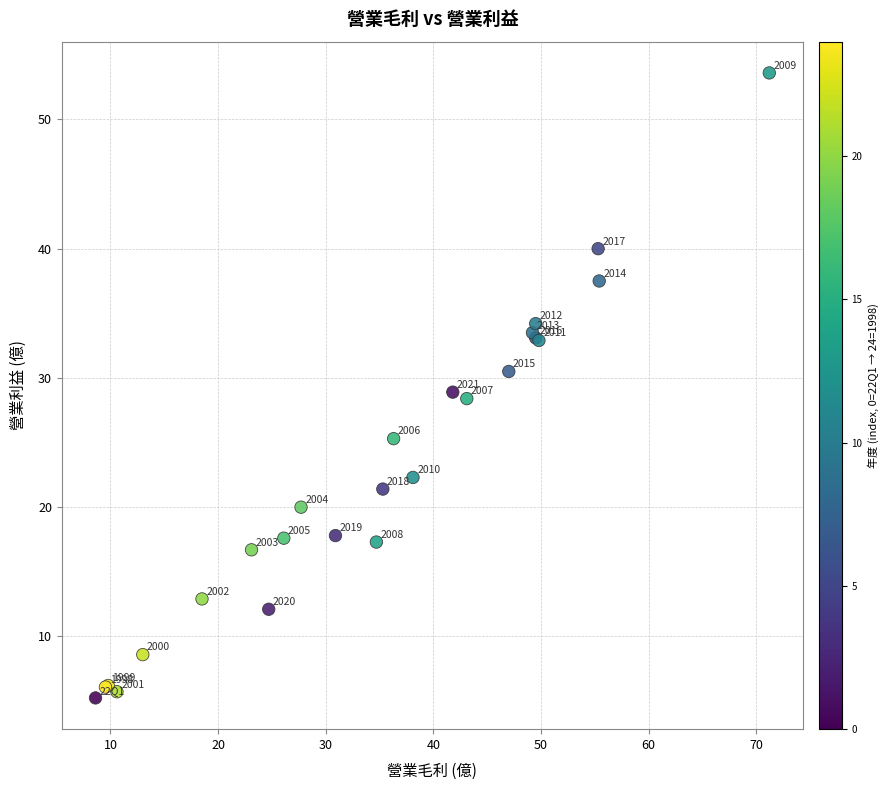

What Y value in the scatter plot is closest to 29?

28.9